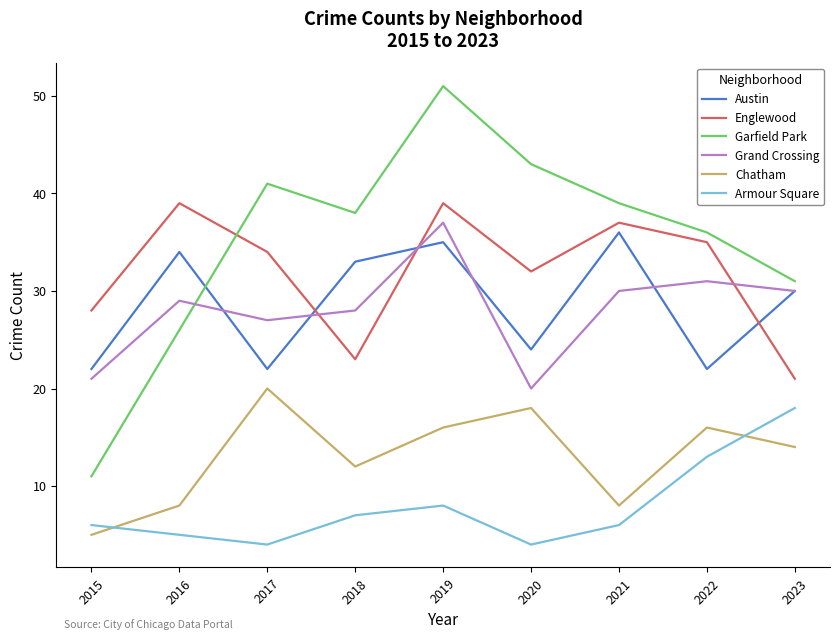

True or false: Austin and Armour Square intersect in this chart.

False